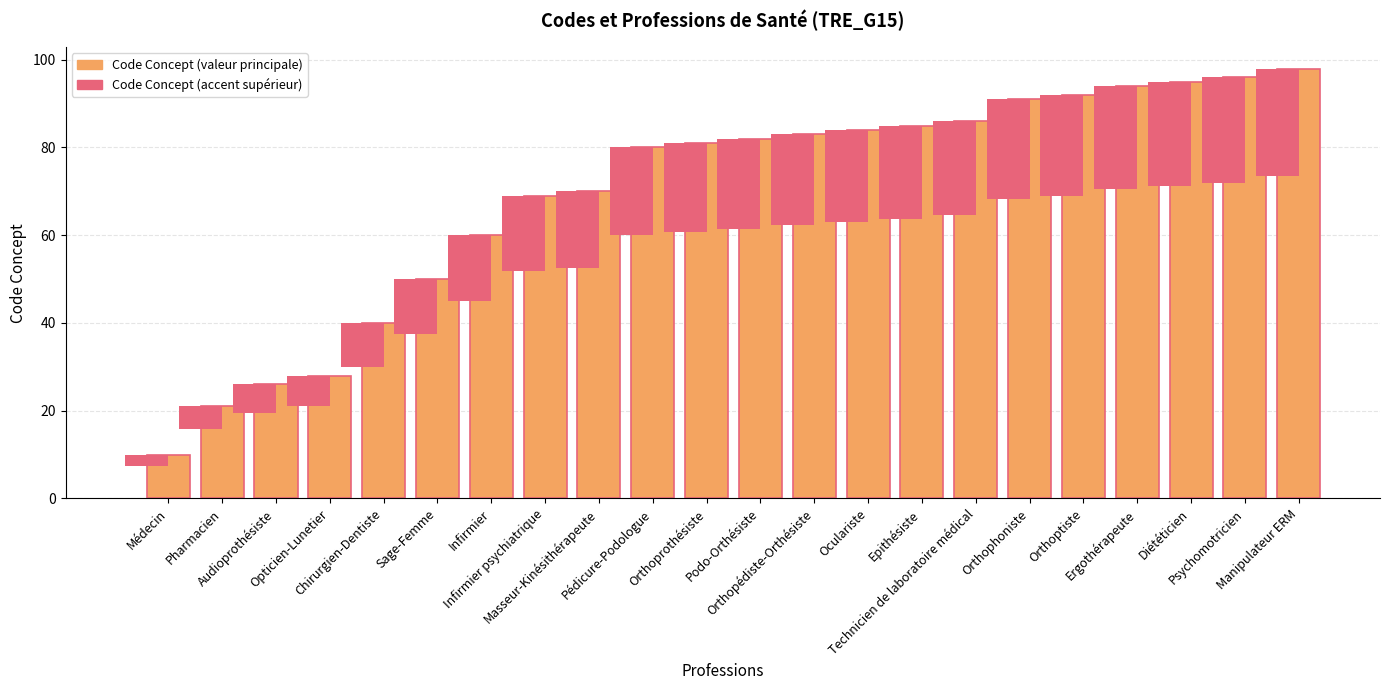

What is the change in value from Orthopédiste-Orthésiste to Diététicien?

+12